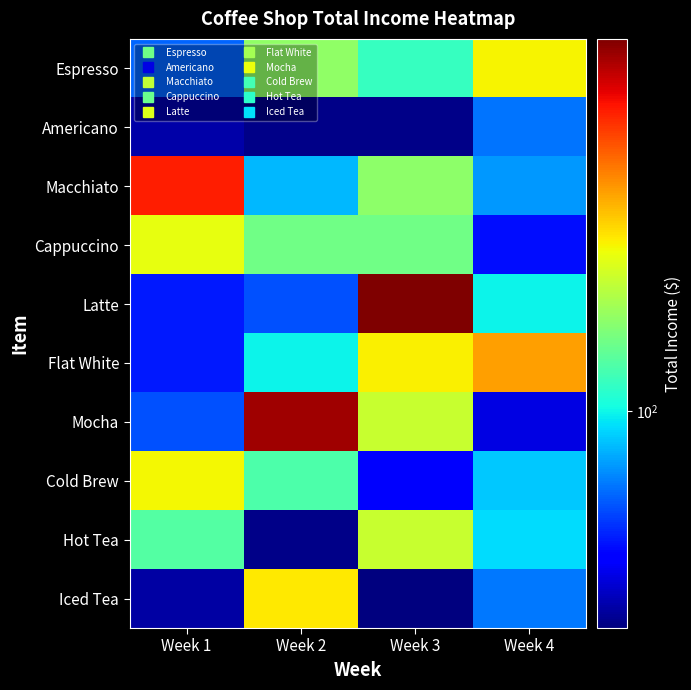

Reading left to right, extract all data points from this chart.

Espresso: Week 1=66.0	Week 2=156.0	Week 3=114.0	Week 4=222.0
Americano: Week 1=39.0	Week 2=36.0	Week 3=36.0	Week 4=69.0
Macchiato: Week 1=423.5	Week 2=84.0	Week 3=154.0	Week 4=77.0
Cappuccino: Week 1=212.0	Week 2=140.0	Week 3=140.0	Week 4=52.0
Latte: Week 1=54.0	Week 2=63.0	Week 3=603.0	Week 4=99.0
Flat White: Week 1=54.0	Week 2=99.0	Week 3=225.0	Week 4=288.0
Mocha: Week 1=63.0	Week 2=553.5	Week 3=189.0	Week 4=45.0
Cold Brew: Week 1=220.0	Week 2=124.0	Week 3=48.0	Week 4=88.0
Hot Tea: Week 1=126.0	Week 2=36.0	Week 3=189.0	Week 4=93.0
Iced Tea: Week 1=38.5	Week 2=231.0	Week 3=35.0	Week 4=70.0